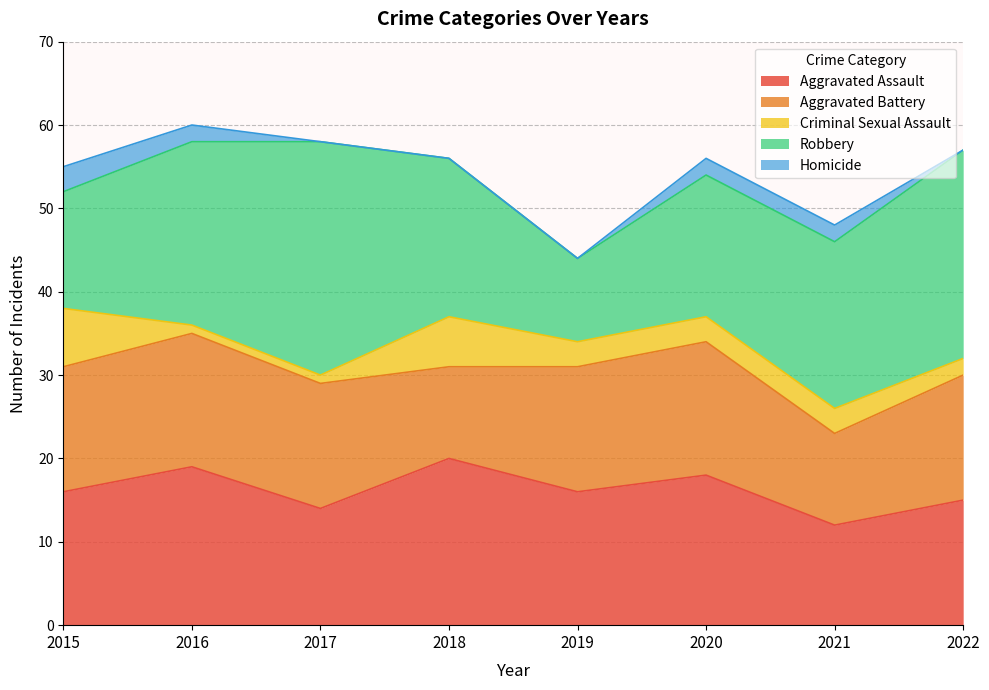

Between 2017 and 2022, which is larger?

2022